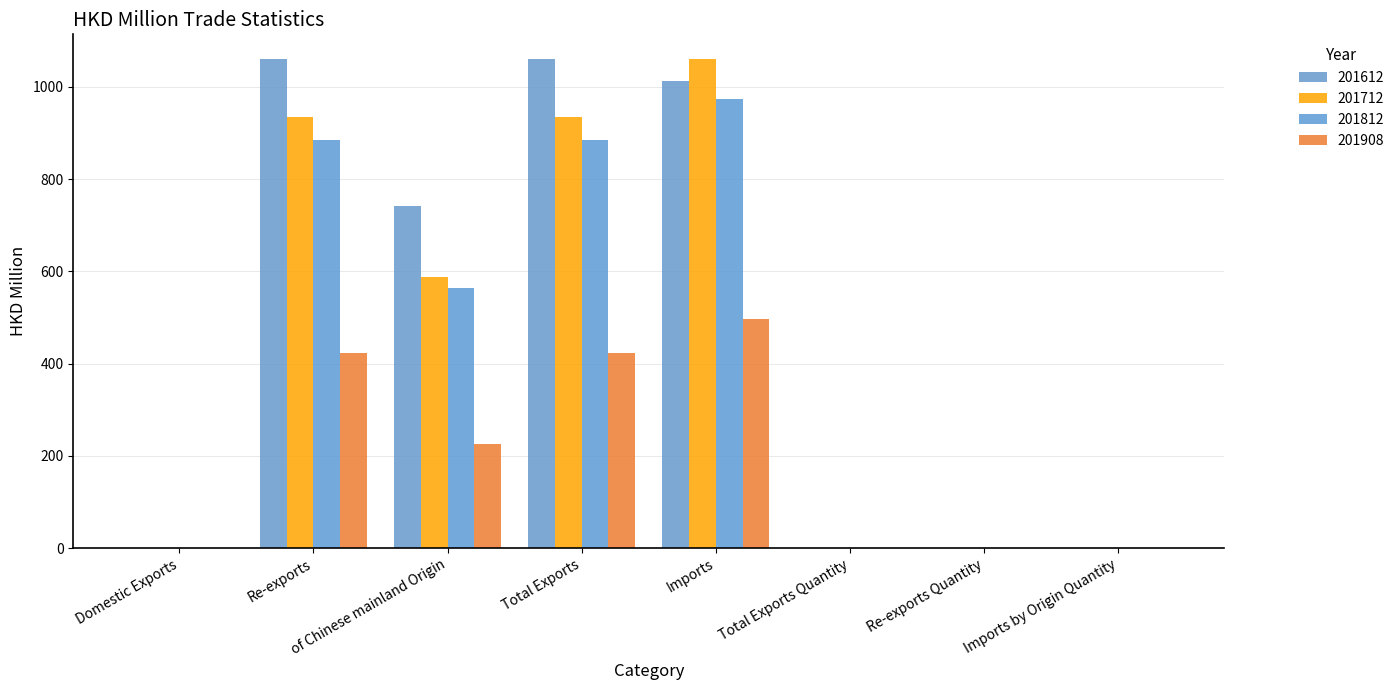

Which series has the largest total across all categories?

201612